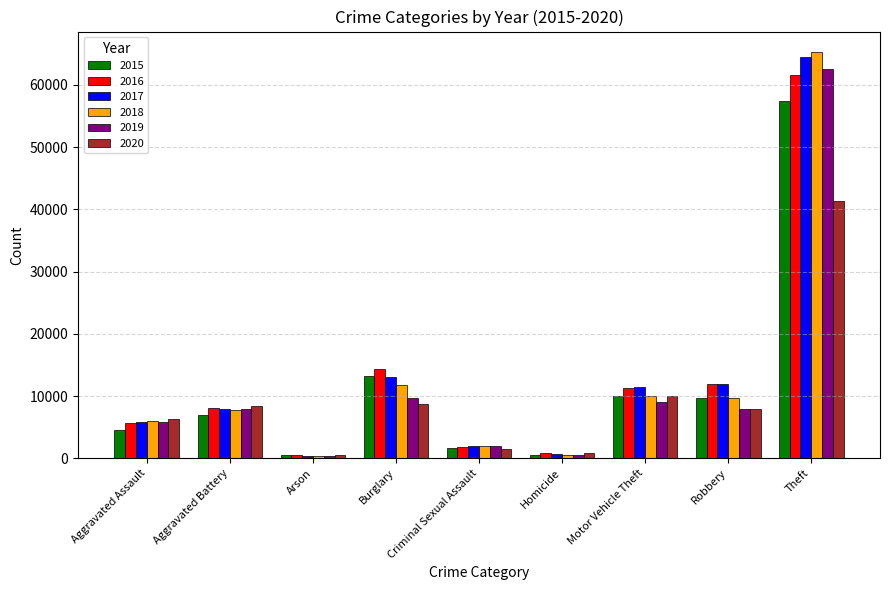

The value of 2018 at Homicide is 588. True or false?

True